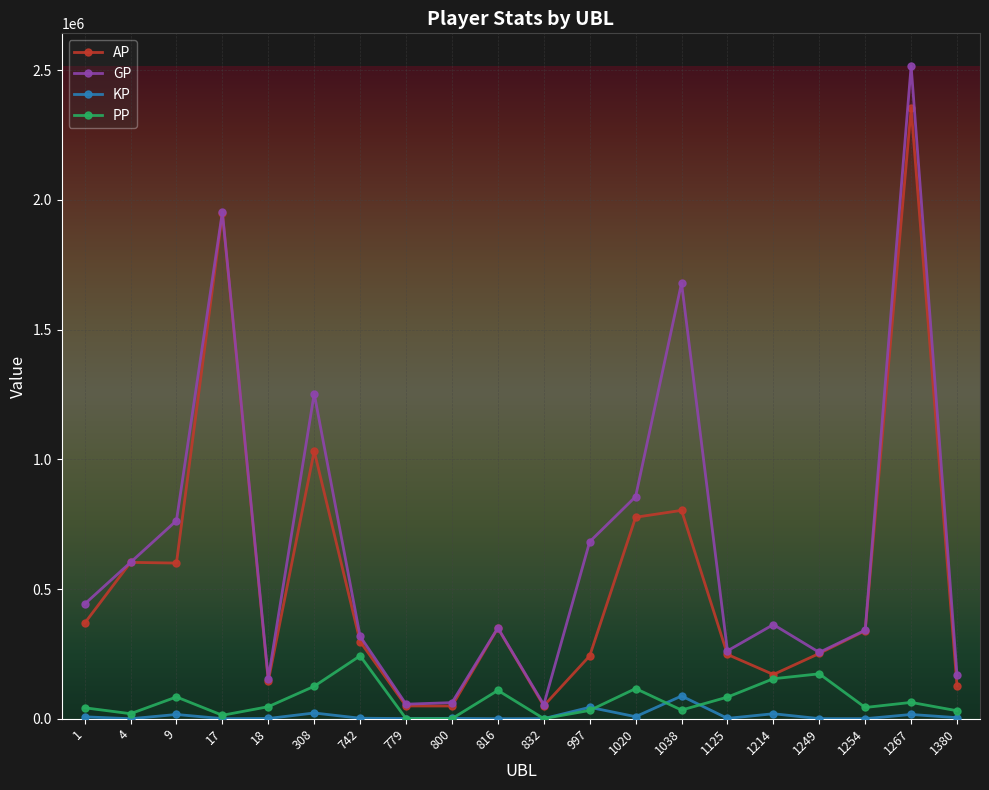

What is the maximum value shown in the chart?

2516129.0